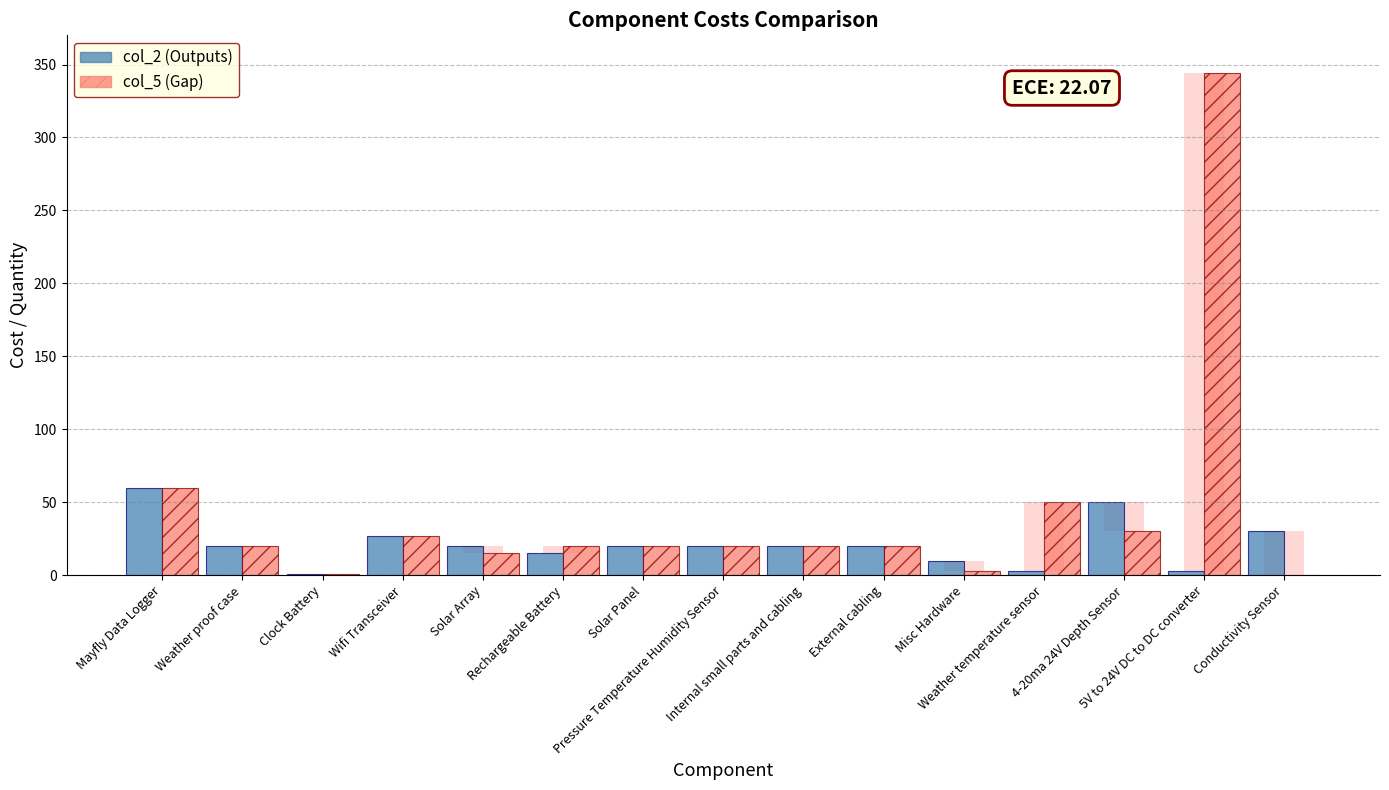

How many distinct data groups are displayed?

2